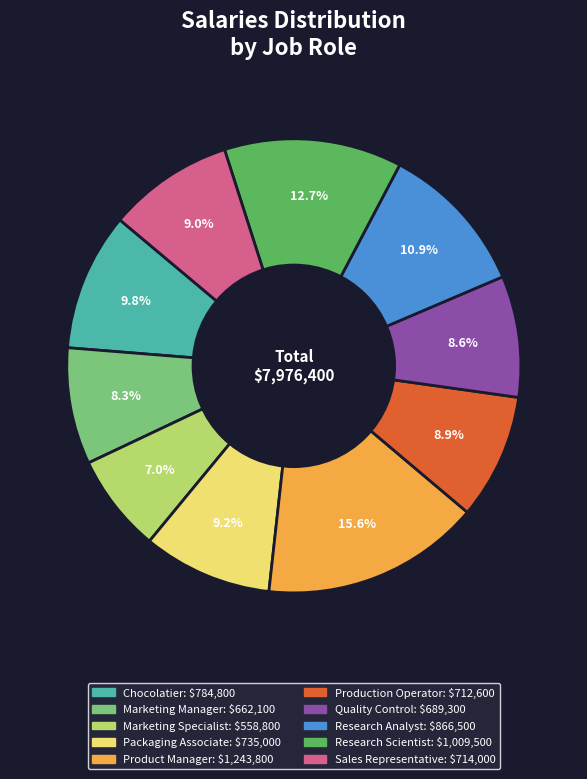

Which has a higher value, Marketing Specialist or Chocolatier?

Chocolatier